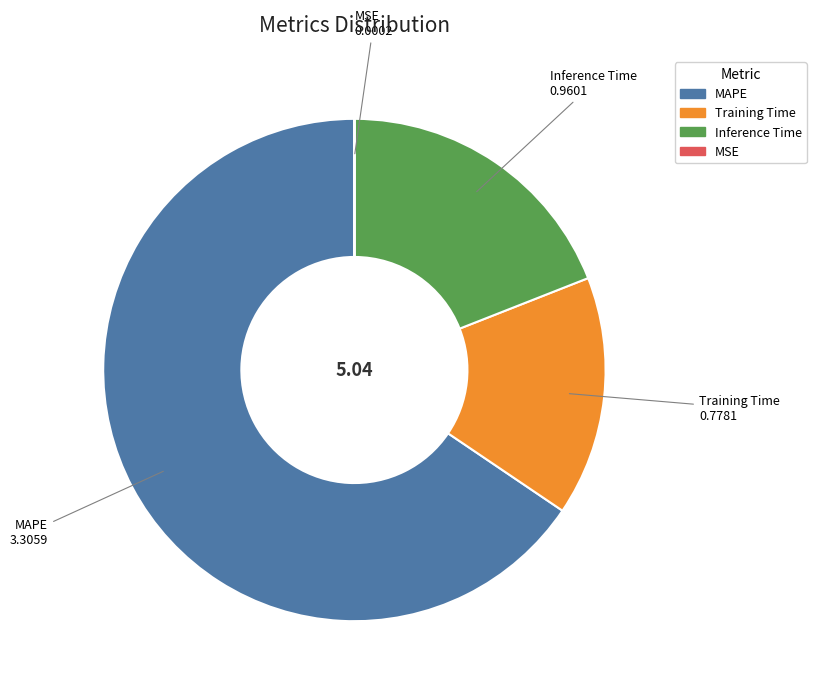

Is the sum of Training Time and MAPE greater than half?

Yes